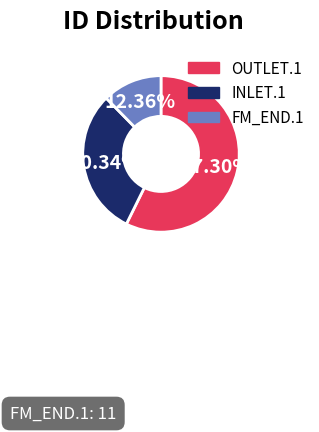

What percentage do INLET.1 and OUTLET.1 together represent?

87.6%